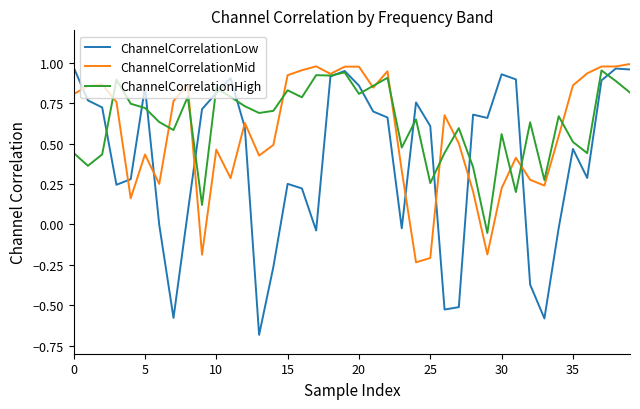

List the series in order of their overall mean, highest first.

ChannelCorrelationHigh, ChannelCorrelationMid, ChannelCorrelationLow